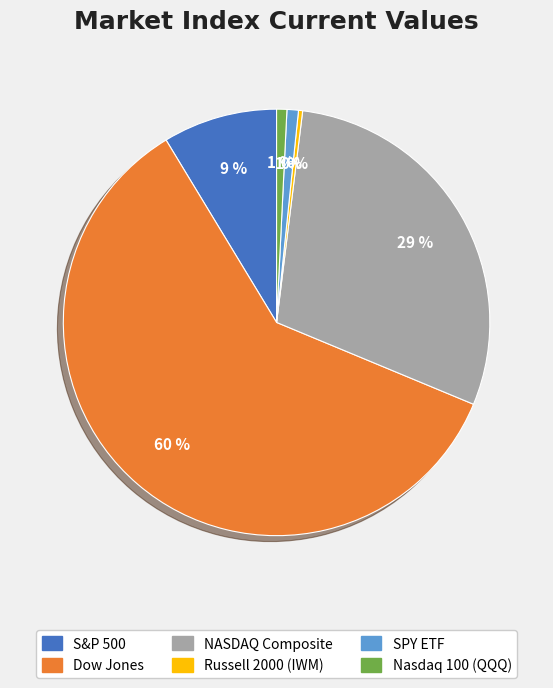

What percentage is the Dow Jones slice, to the nearest percent?

60%